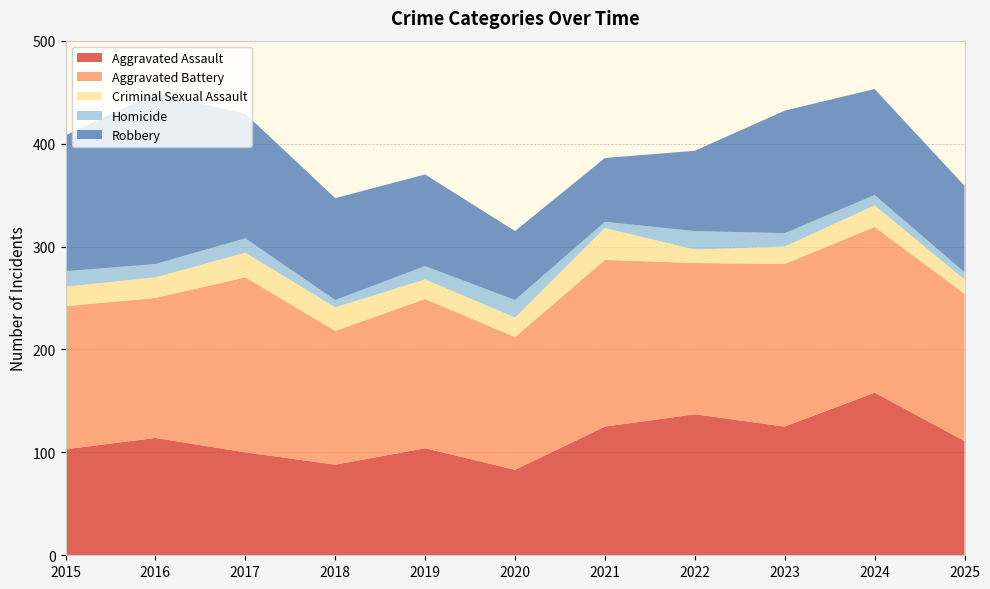

Reading left to right, list all the values displayed in this chart.

Aggravated Assault: 103	114	100	88	104	83	125	137	125	158	111
Aggravated Battery: 139	136	170	130	145	129	162	147	158	161	143
Criminal Sexual Assault: 19	20	24	23	19	19	31	13	17	21	14
Homicide: 15	13	14	7	13	17	6	18	13	10	7
Robbery: 132	166	121	99	89	67	62	78	119	103	84